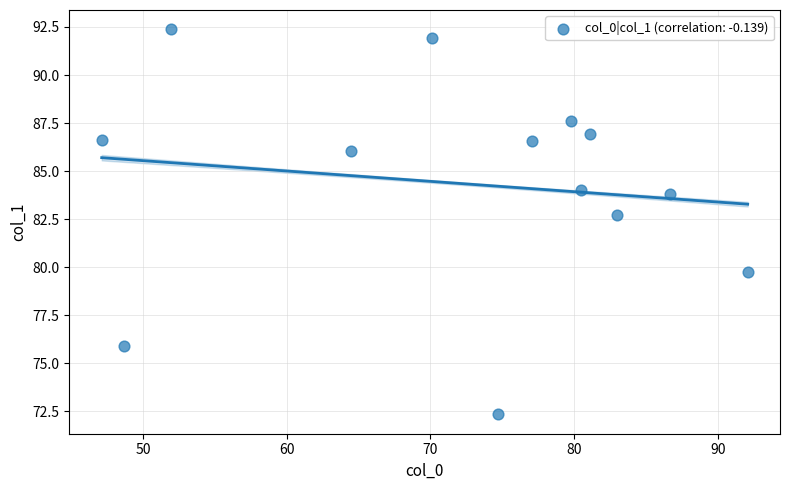

What Y value in the scatter plot is closest to 82?

82.7